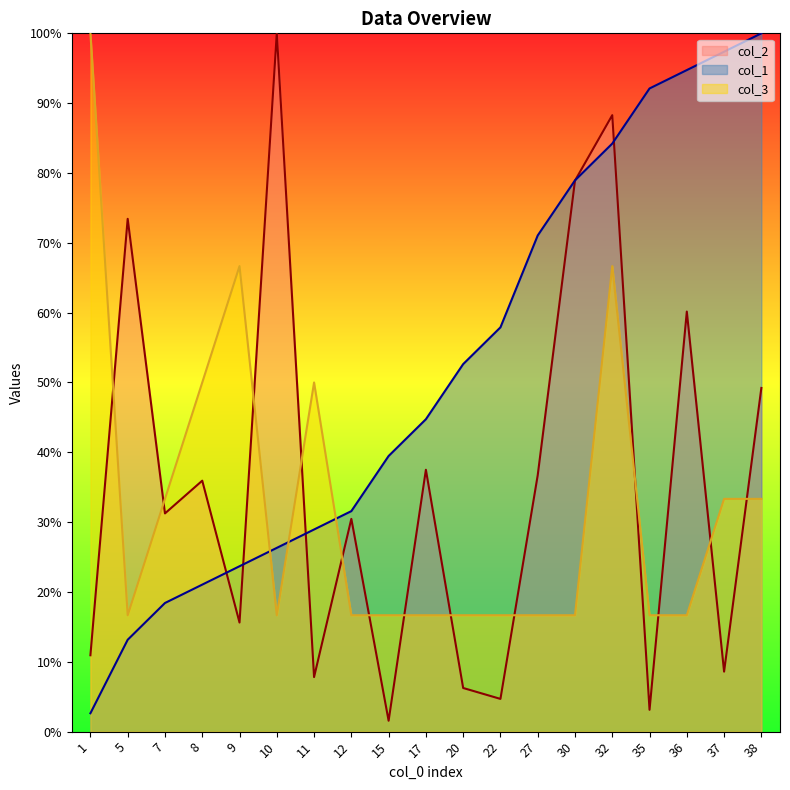

How many times do col_3 and col_2 cross each other?

13